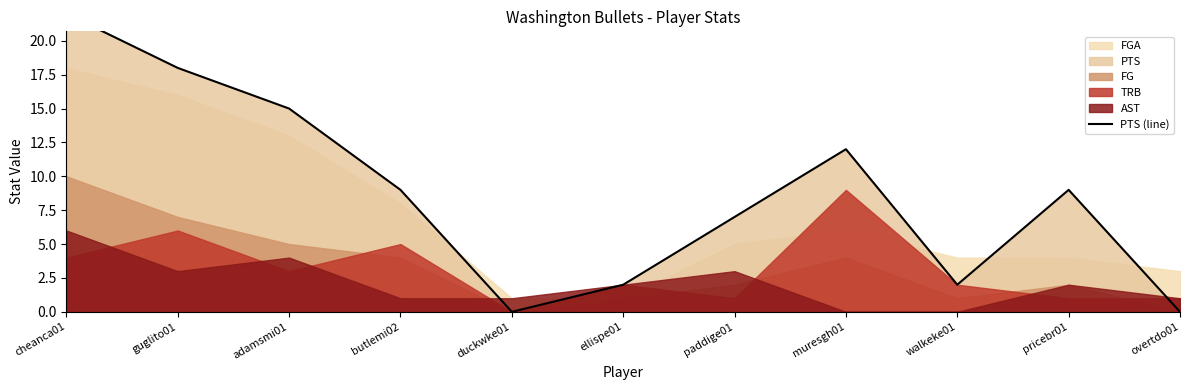

How many lines are shown in the chart?

1